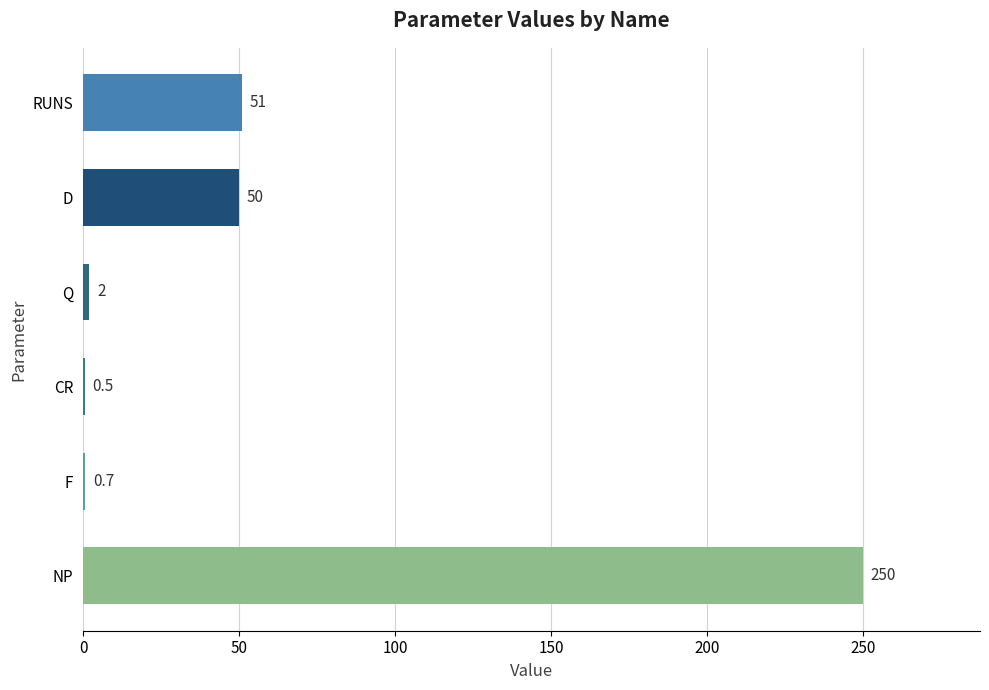

Is it true that the value at RUNS is 51.0?

True